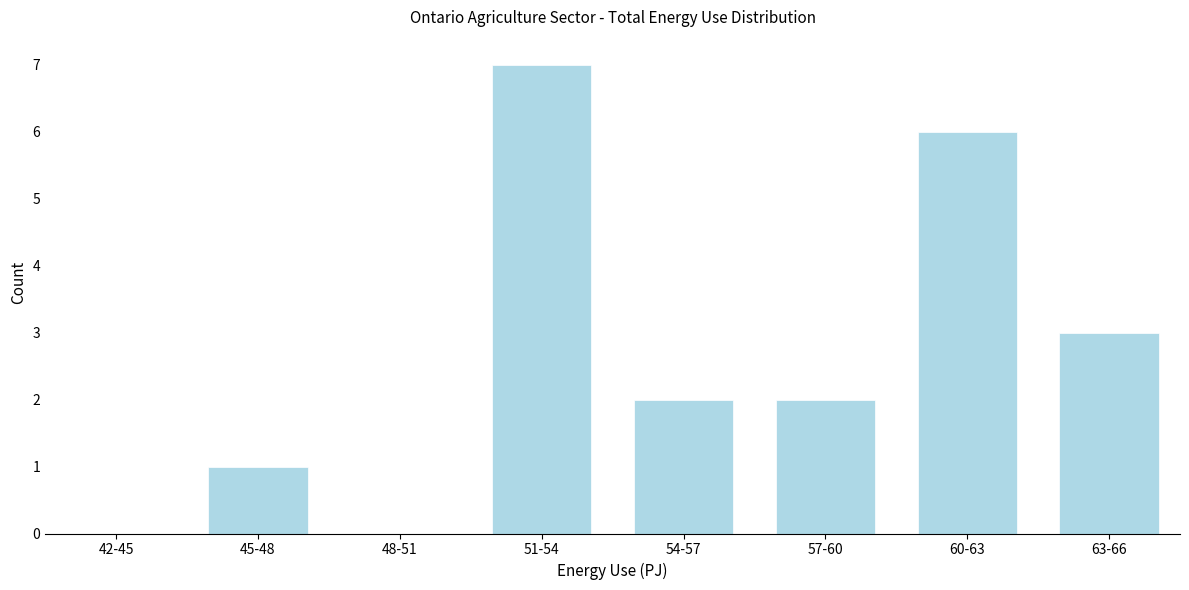

Reading left to right, transcribe all the data shown in this chart.

42-45=0	45-48=1	48-51=0	51-54=7	54-57=2	57-60=2	60-63=6	63-66=3